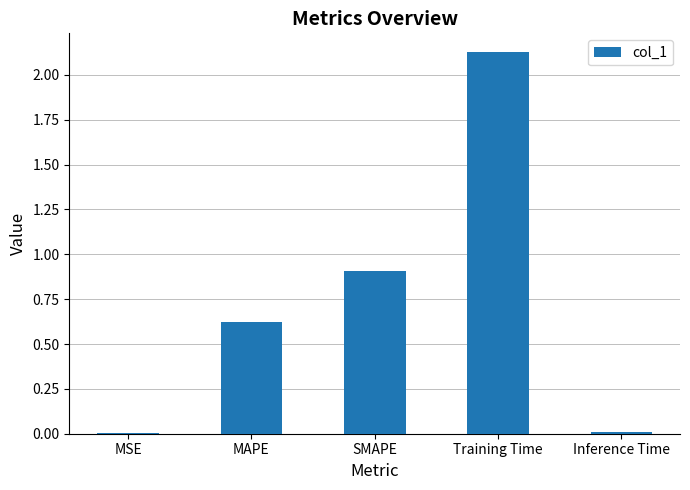

What is the change in value from MAPE to Training Time?

+1.5